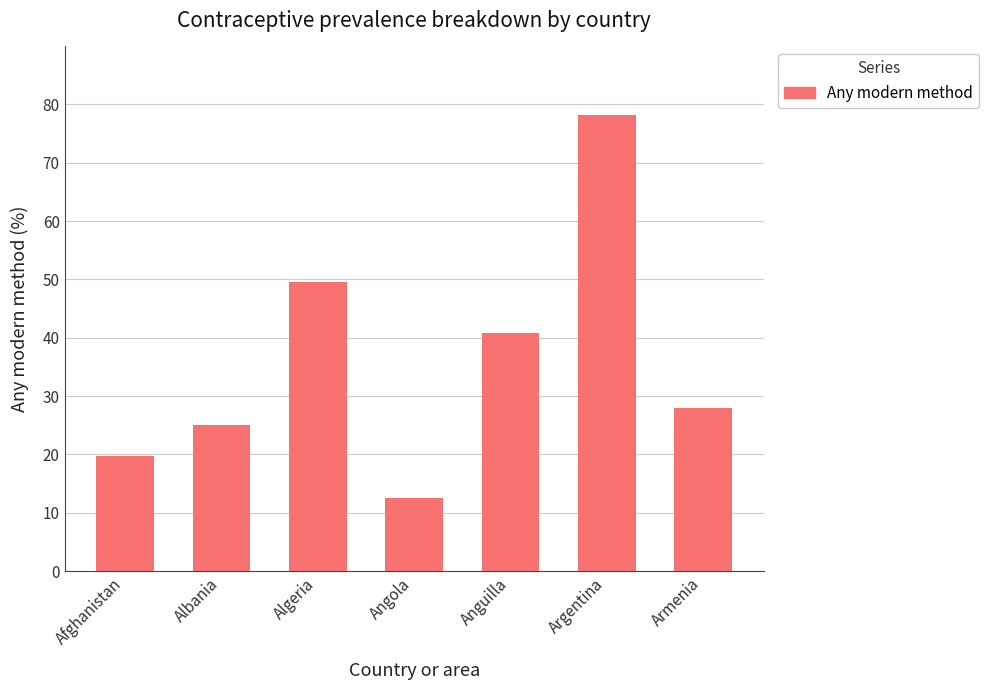

How many categories are shown in the chart?

7